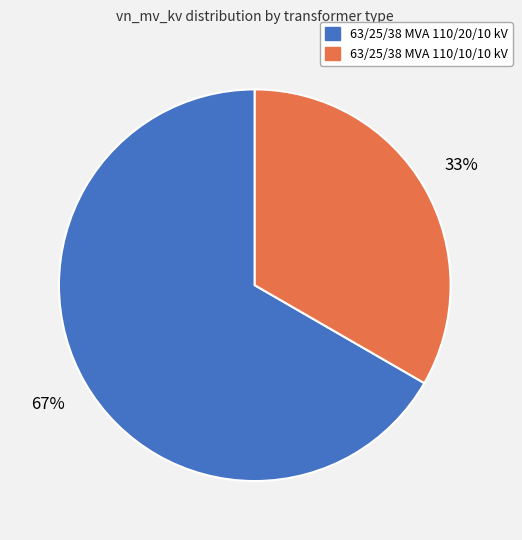

What is the smallest slice in the pie chart?

63/25/38 MVA 110/10/10 kV